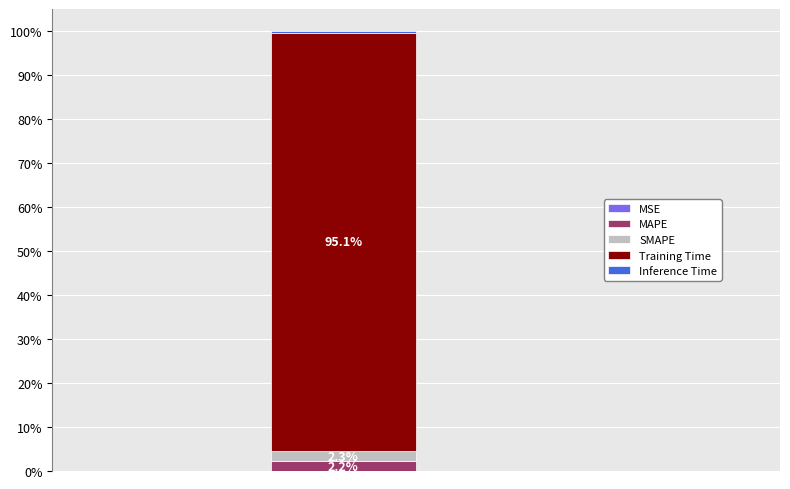

How many distinct data groups are displayed?

5